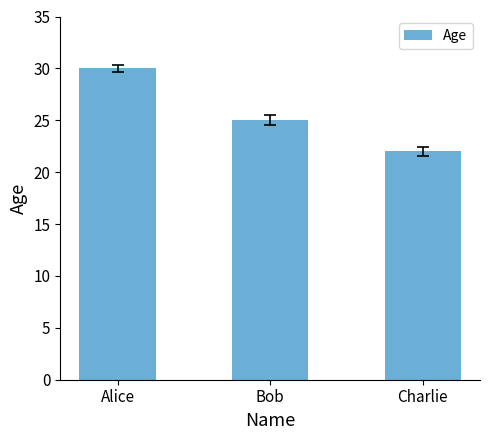

The value at Charlie is 22. True or false?

True